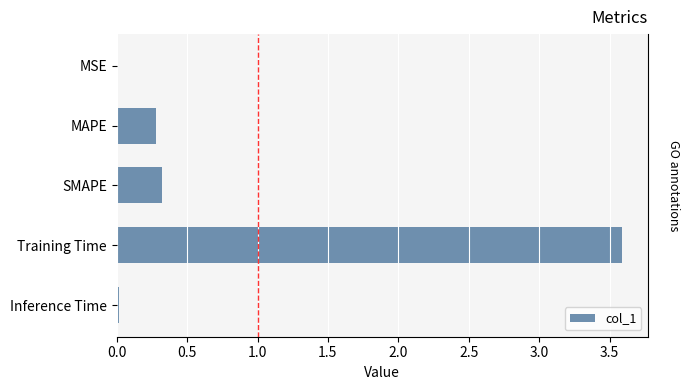

The value at MAPE is 0.3. True or false?

True